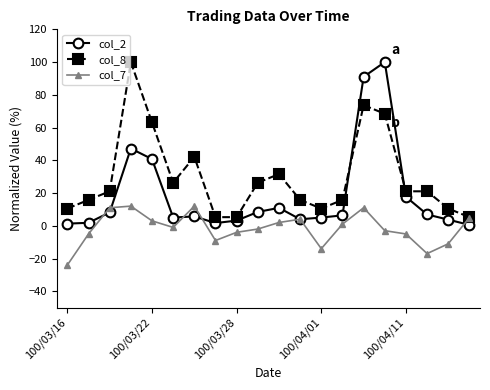

What is the highest value of the col_7 series?

12.0